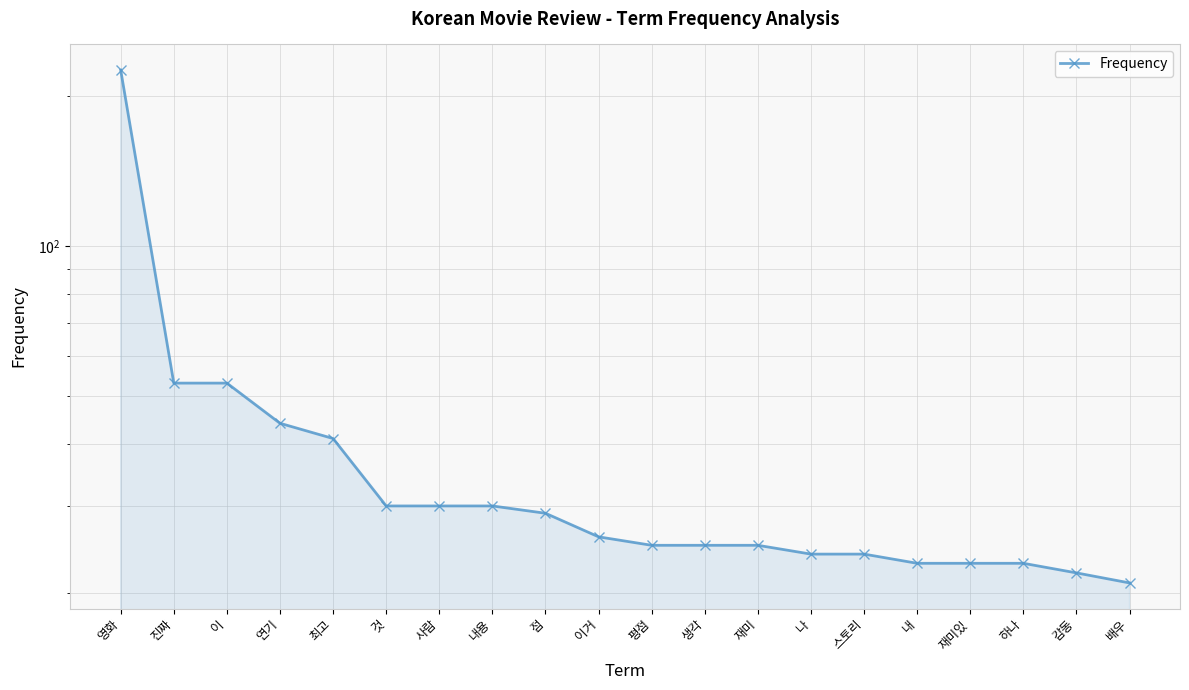

What is the maximum value shown in the chart?

226